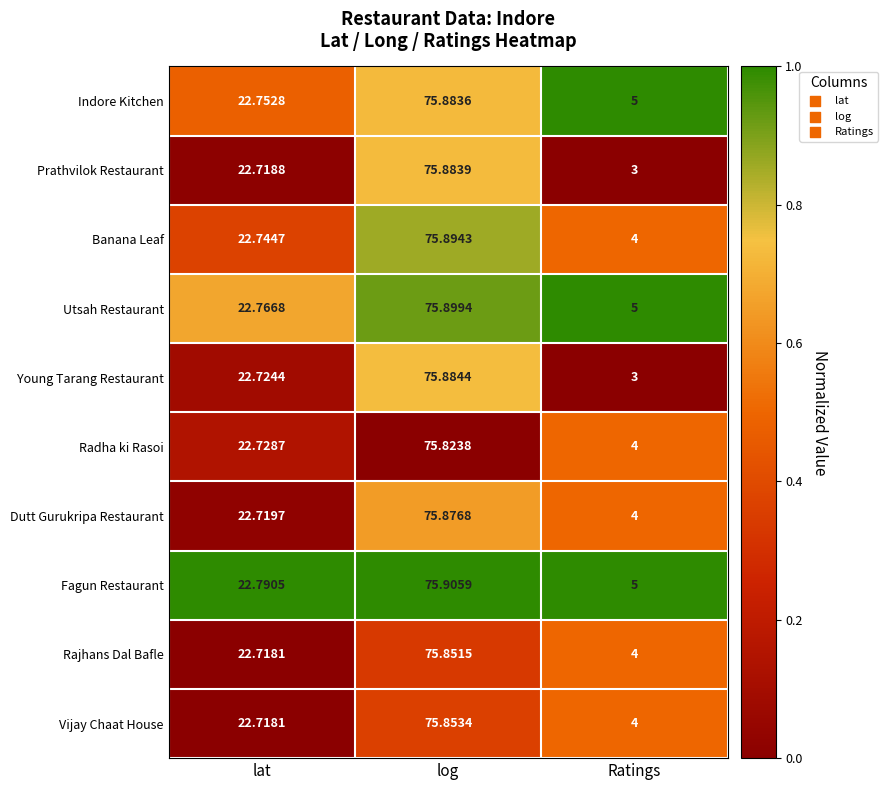

Which series has the widest spread of values?

Young Tarang Restaurant